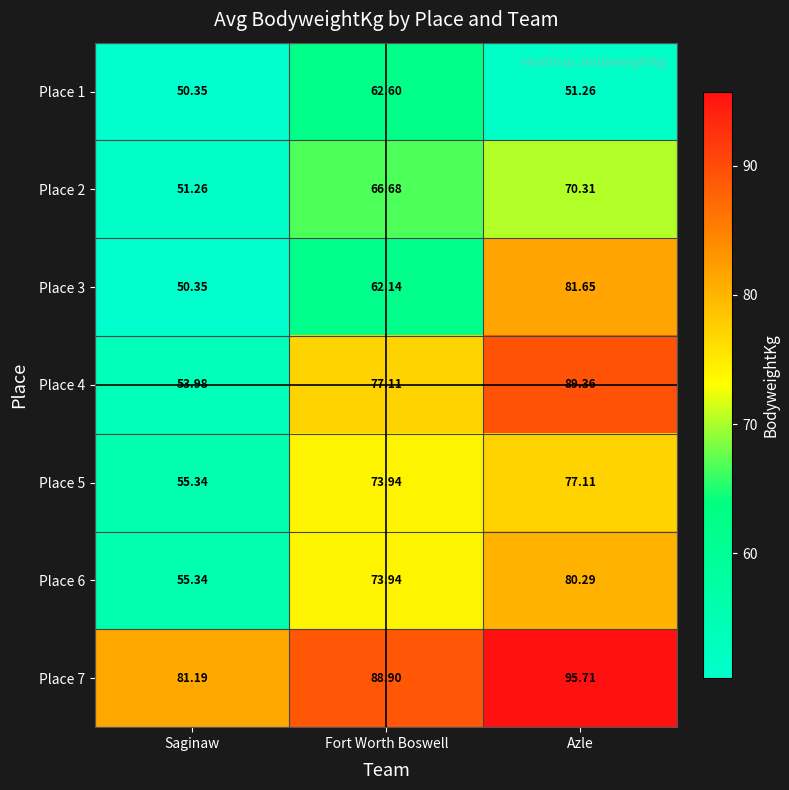

Is the value of Place 3 at Azle greater than the value of Place 2 at Saginaw?

Yes